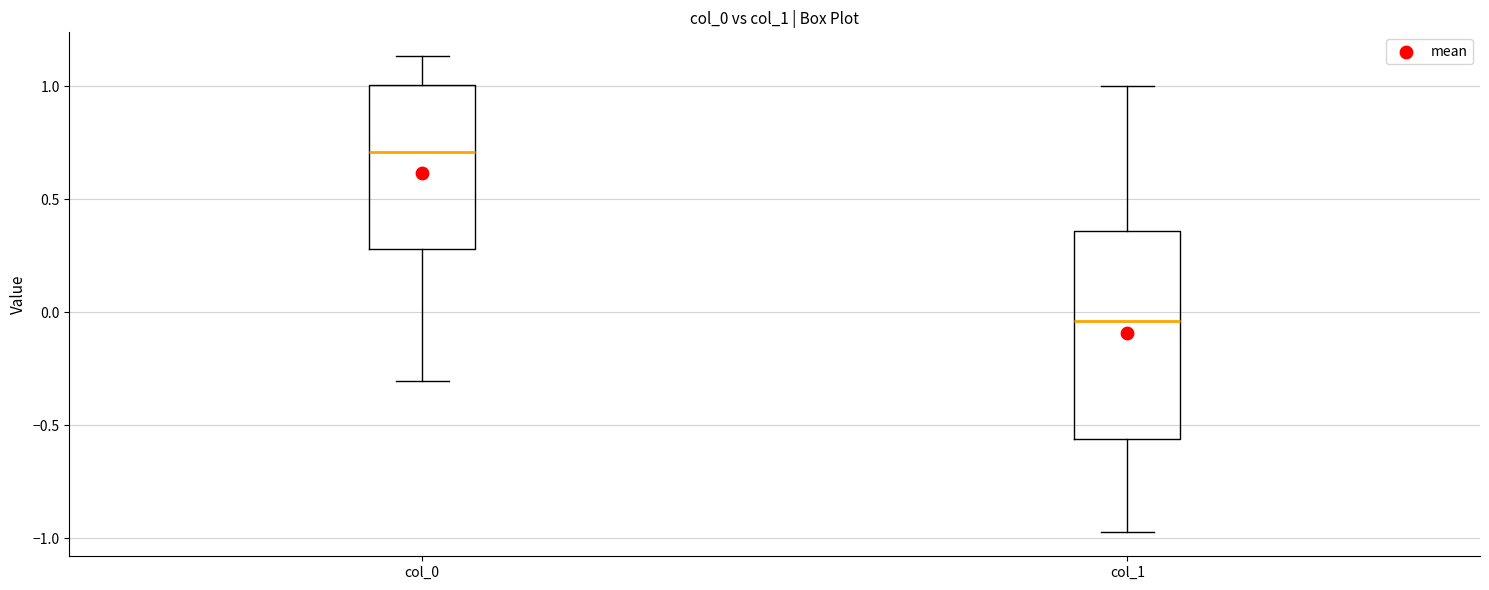

Reading left to right, transcribe this box plot: for each box, give where its median line is, the range the box spans, and where its two whiskers end, as read against the y-axis. The values are not printed on the chart, so give them approximately, as read against the axis.

col_0: median 0.70, box 0.30 to 1.00, whiskers -0.30 to 1.15
col_1: median -0.05, box -0.55 to 0.35, whiskers -0.95 to 1.00